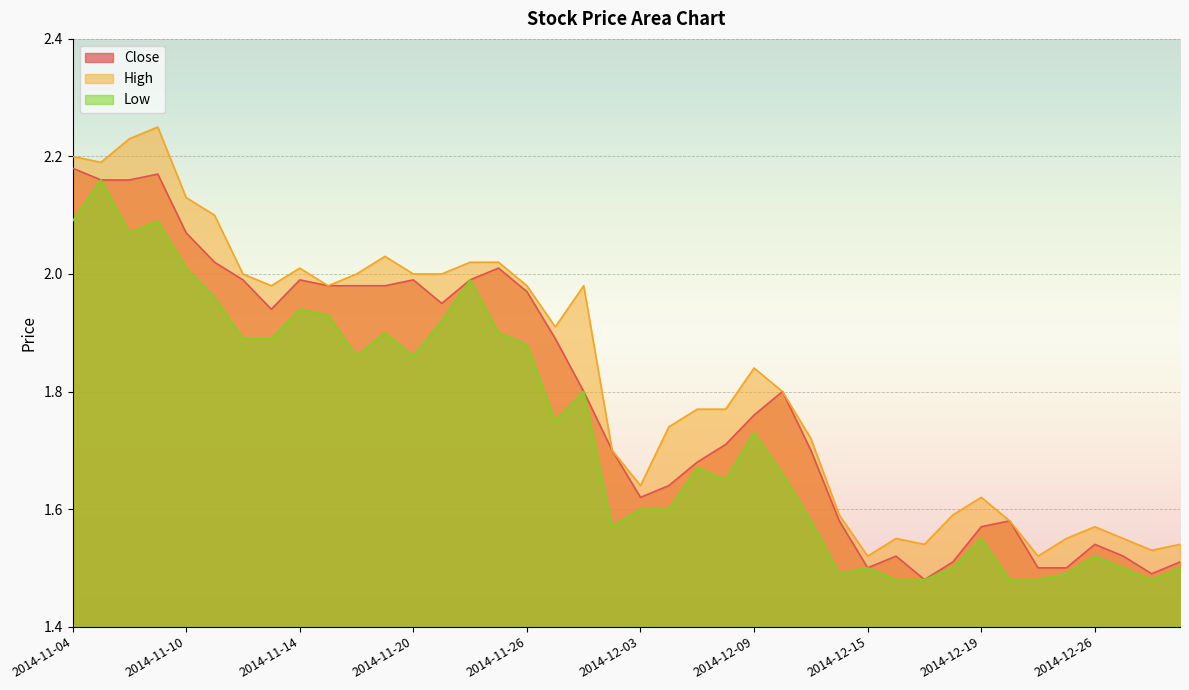

Which category has the highest value in the High series?

2014-11-07